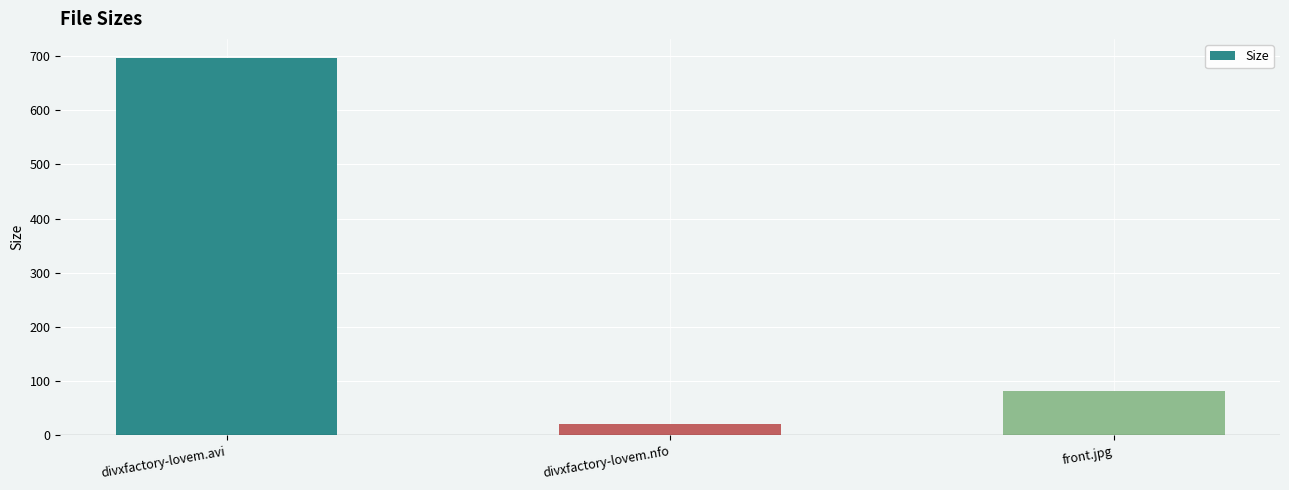

Rank the categories by value from highest to lowest.

divxfactory-lovem.avi, front.jpg, divxfactory-lovem.nfo